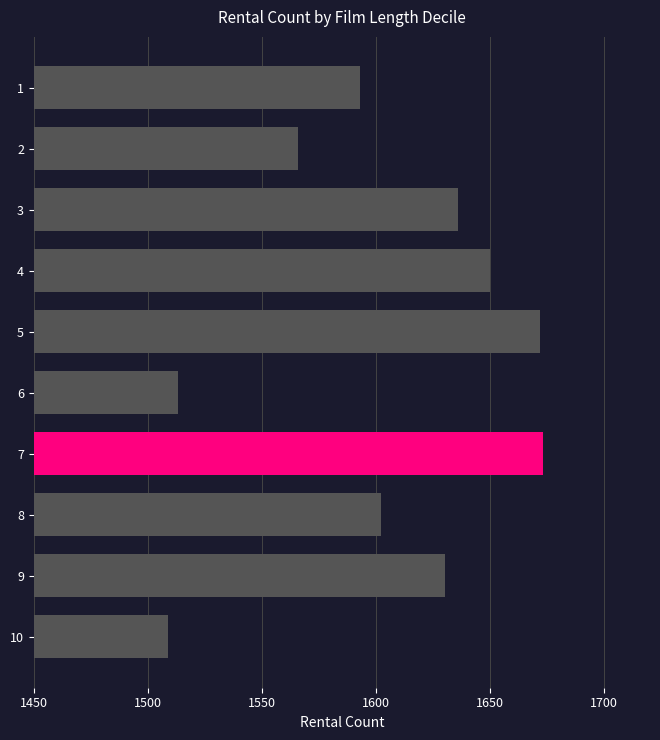

The value at 2 is 939. True or false?

False